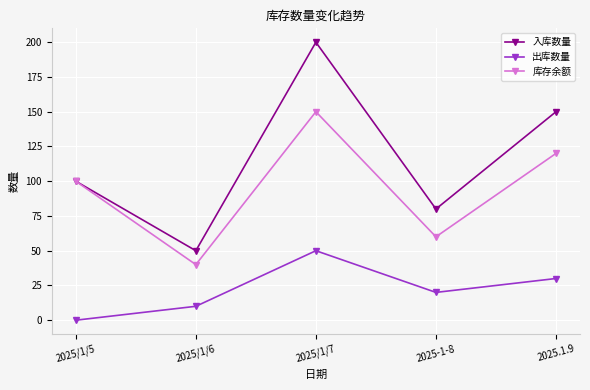

Which series changed the most between 2025/1/5 and 2025.1.9?

入库数量